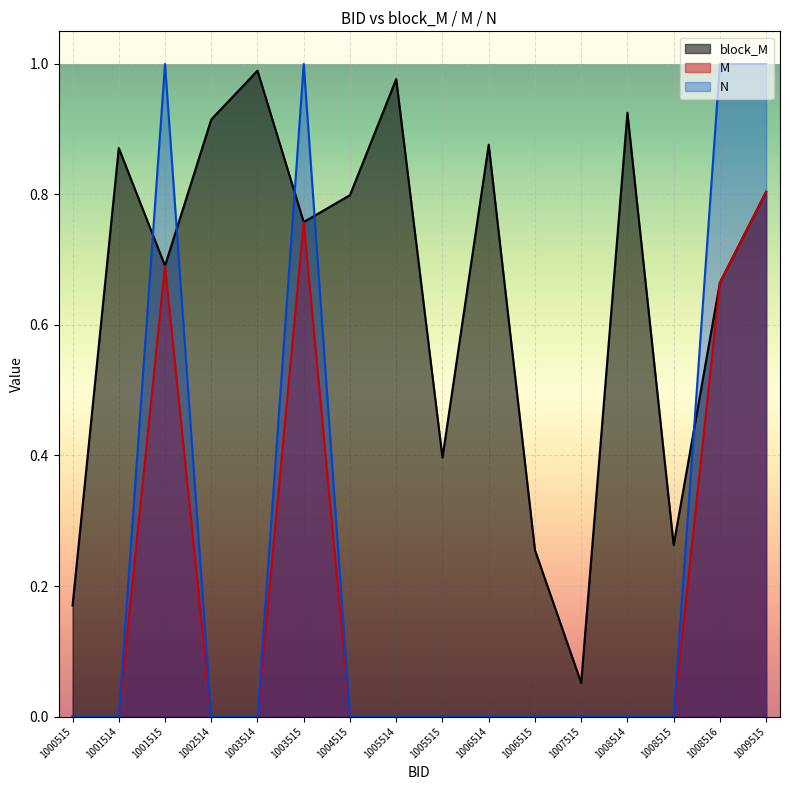

True or false: block_M and M cross at least once.

False